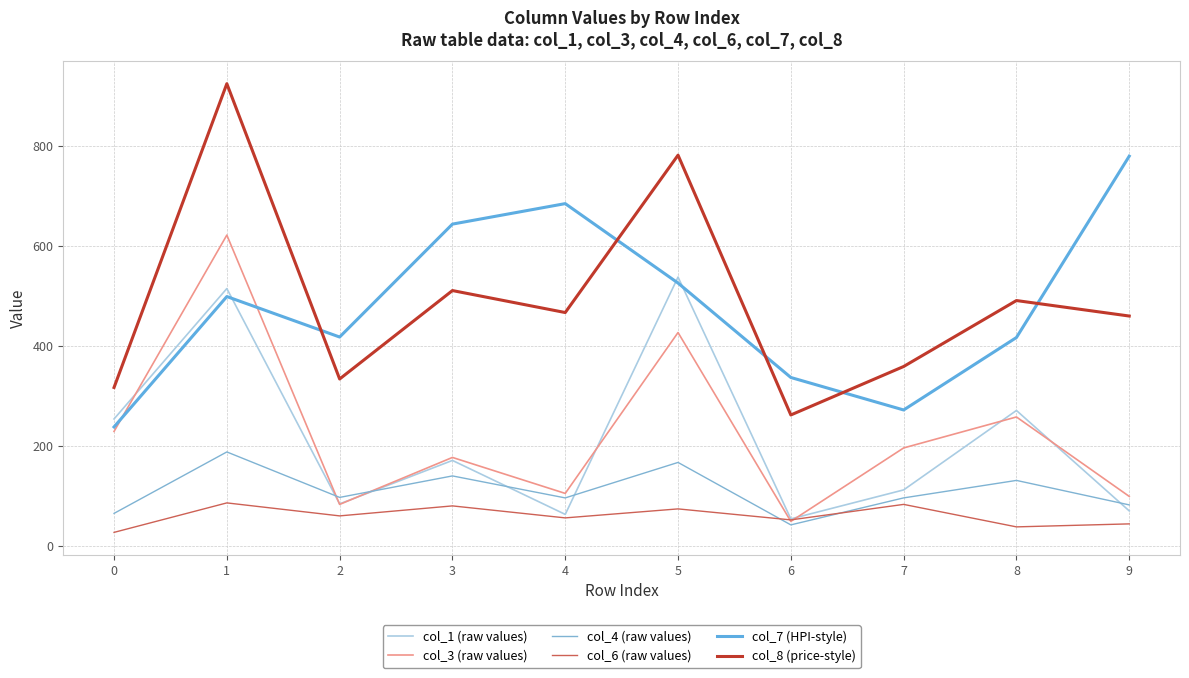

Read the col_3 (raw values) value at 0, to the nearest 10.

230